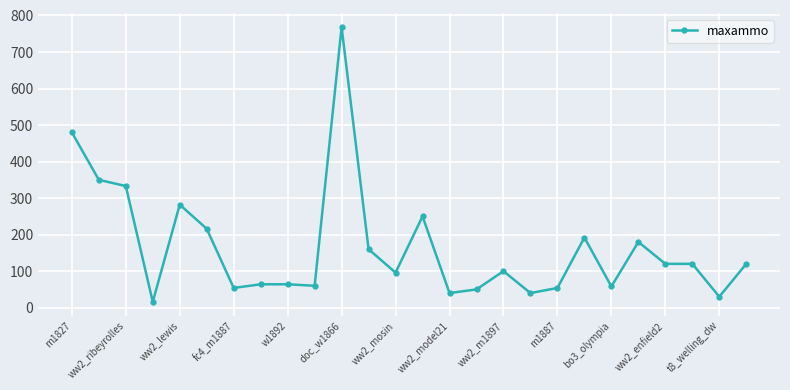

True or false: the data has more than 2 interior local peaks.

True